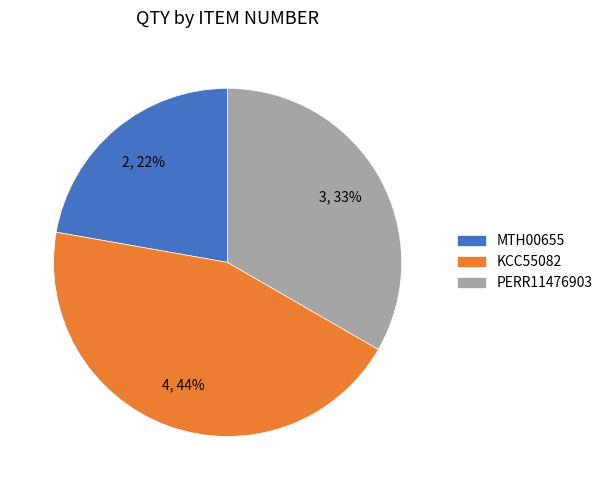

Is PERR11476903 the majority of the pie?

No